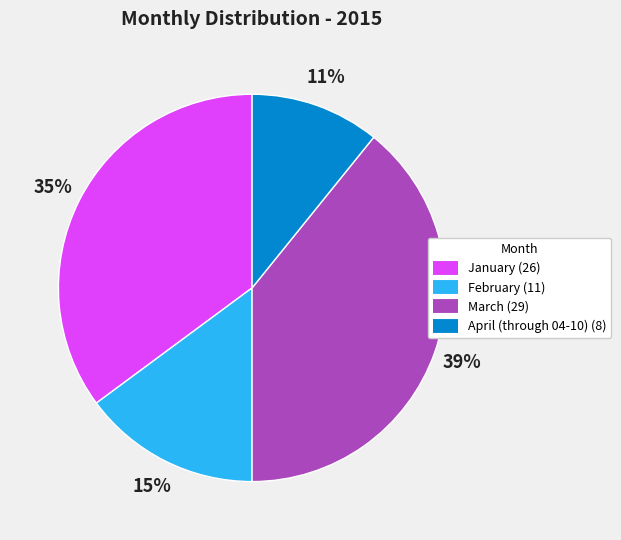

Between January and March, which is larger?

March